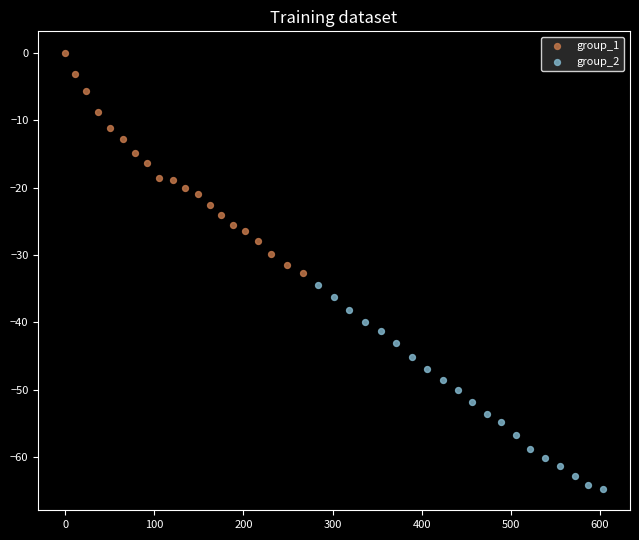

Which series has the largest Y range (max minus min)?

group_1